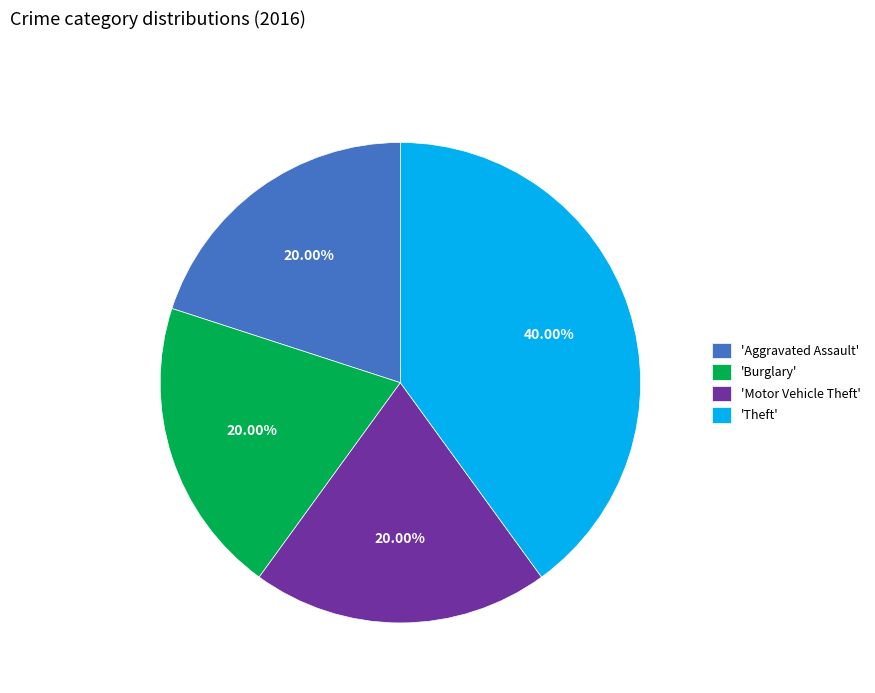

What is the largest slice in the pie chart?

'Theft'